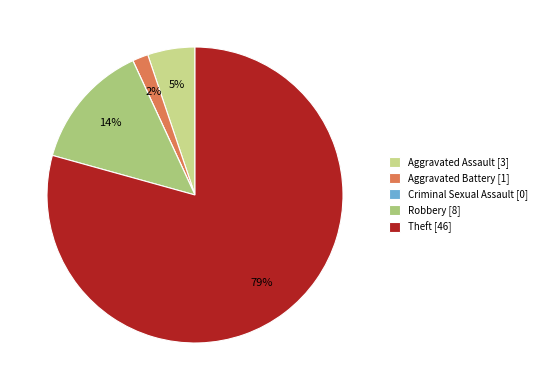

To the nearest percent, what percentage of the pie is Robbery?

14%